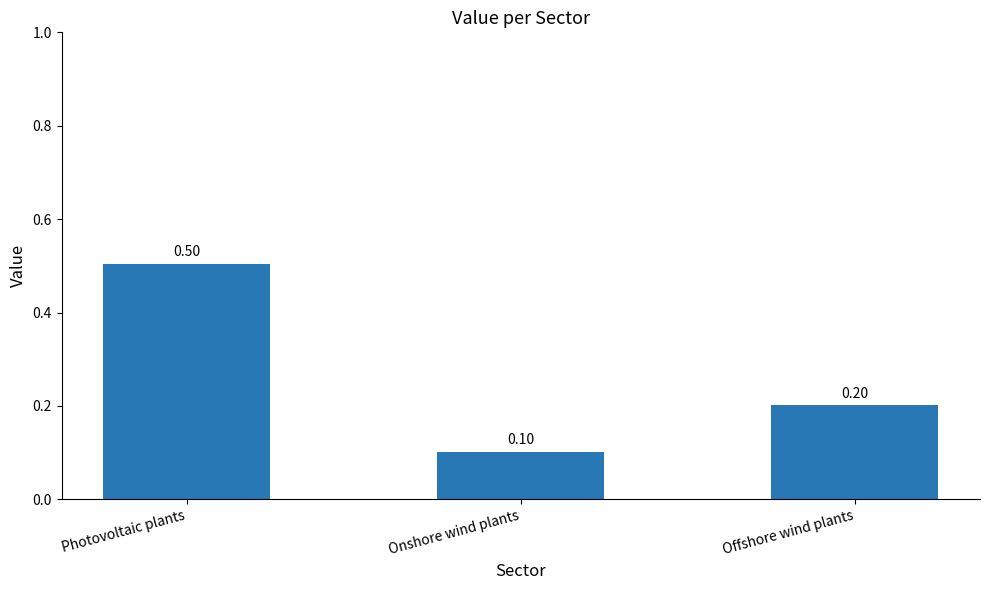

Where is the data nearest to the value 0?

Onshore wind plants